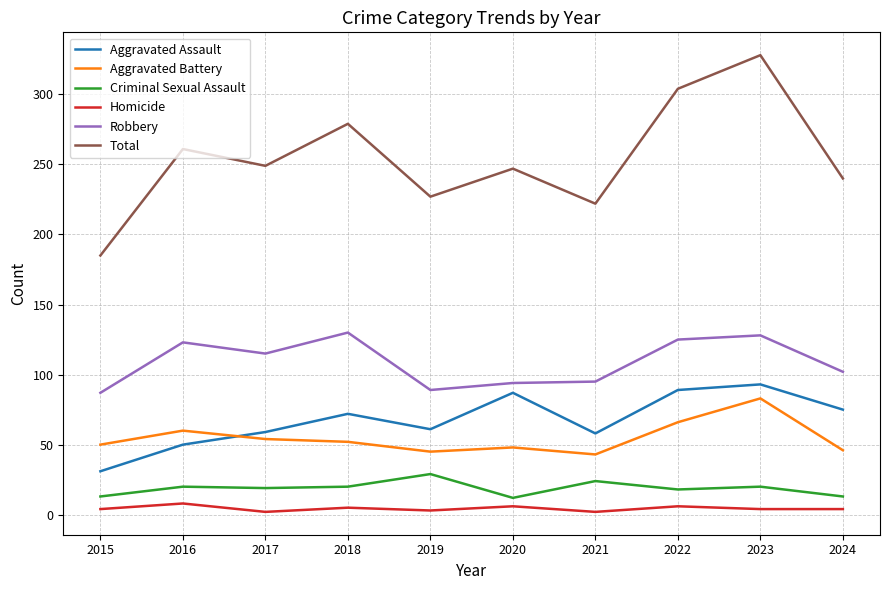

What is the spread (max minus min) of values at 2016?

253